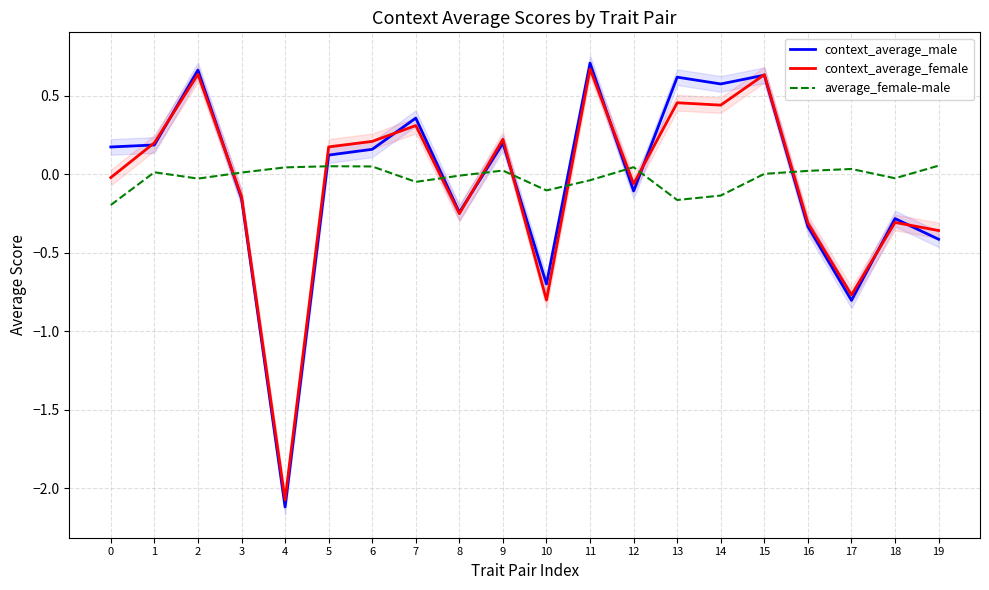

Where is the first local minimum for context_average_female?

4